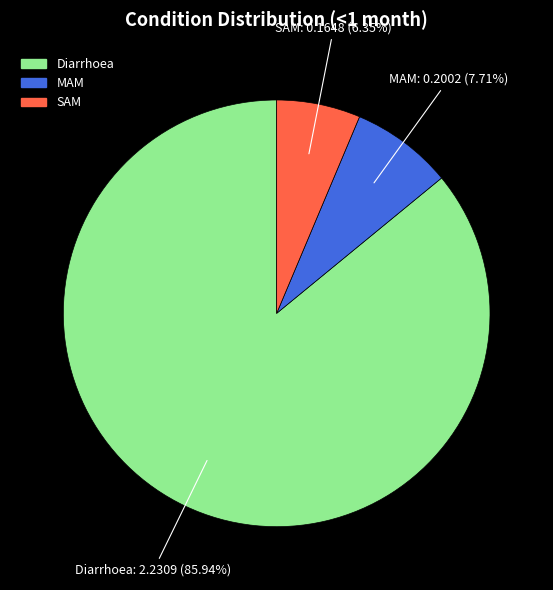

To the nearest percent, what percentage of the pie is SAM?

6%